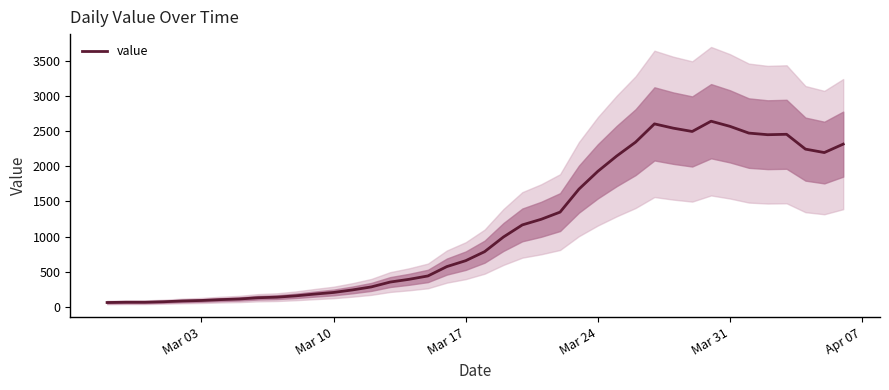

How many series are shown in this chart?

1